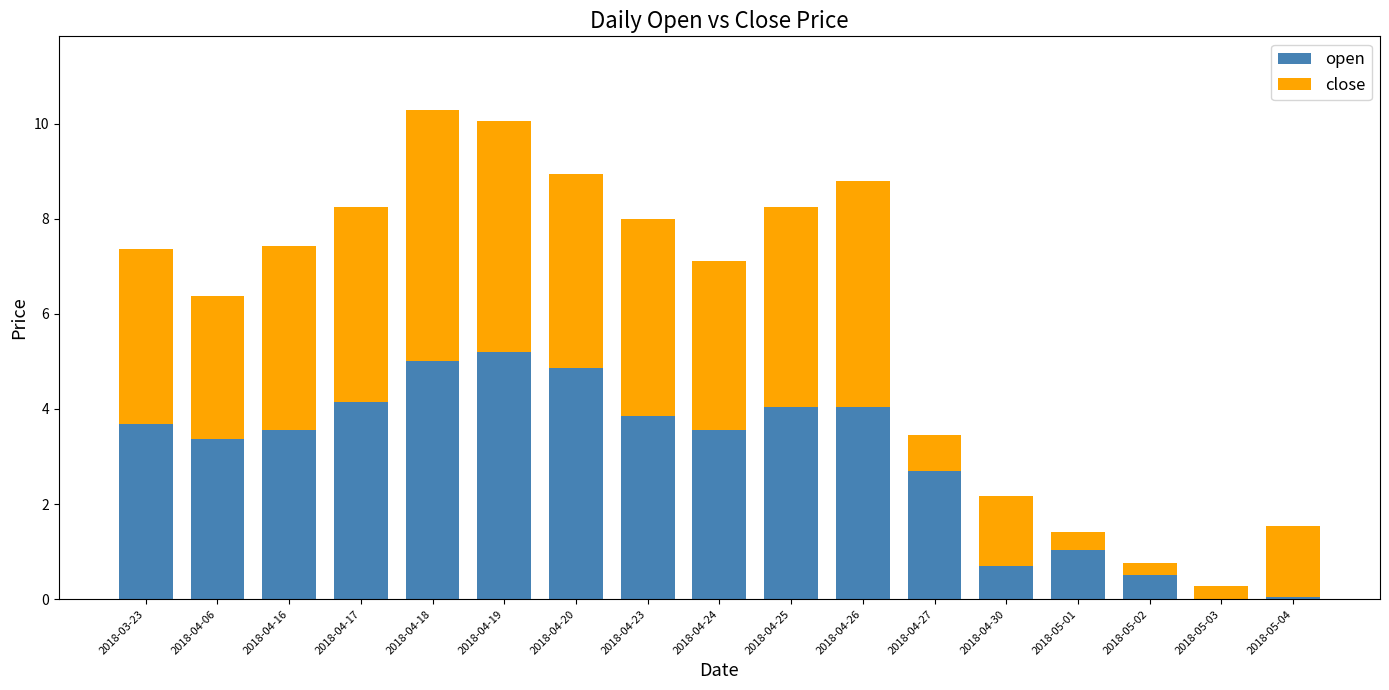

Where does the open series first go above 3?

2018-03-23